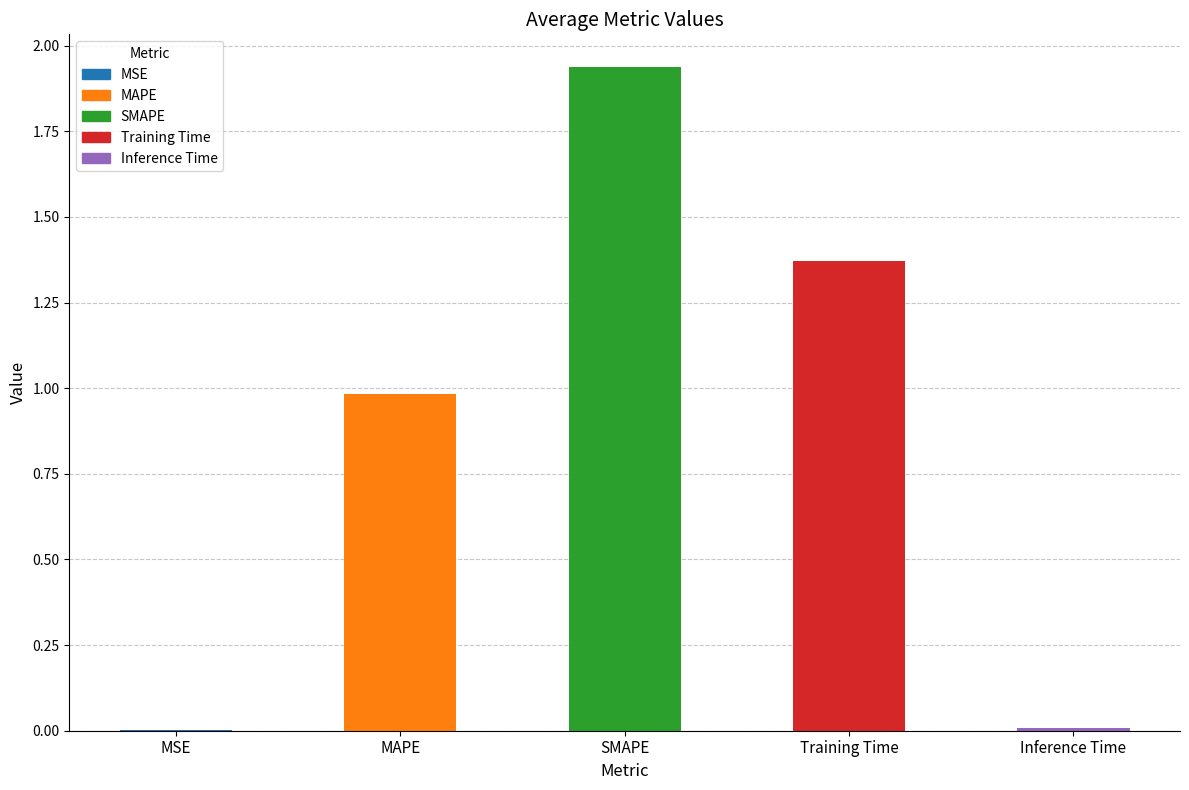

What is the change in value from SMAPE to Training Time?

-0.6